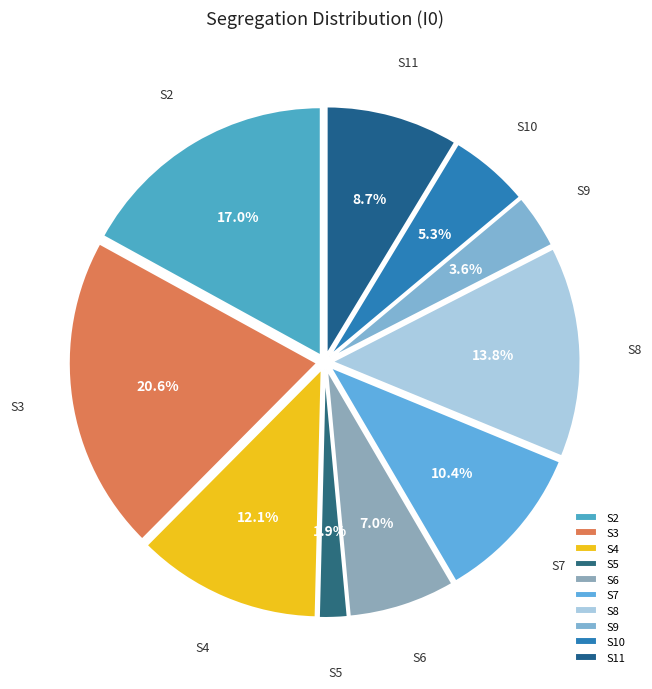

Count the number of slices in the pie.

10